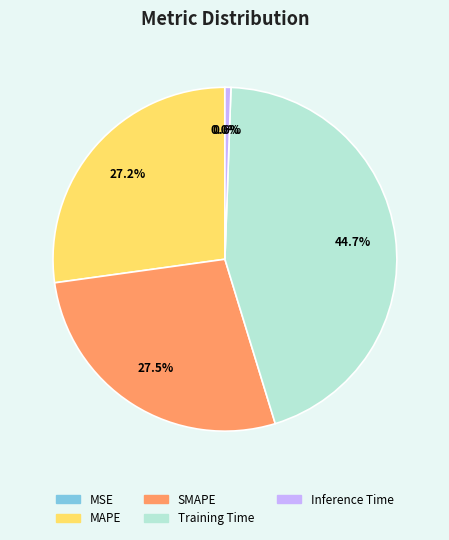

To the nearest percent, what is the combined percentage of Training Time and MAPE?

72%